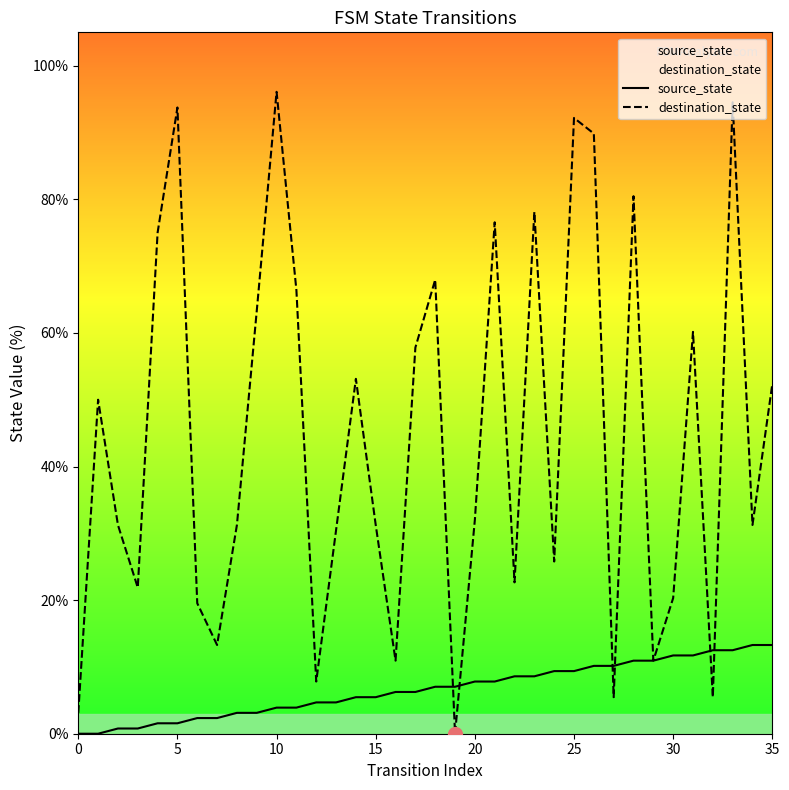

Between which two adjacent categories do source_state and destination_state first intersect?

18 and 19